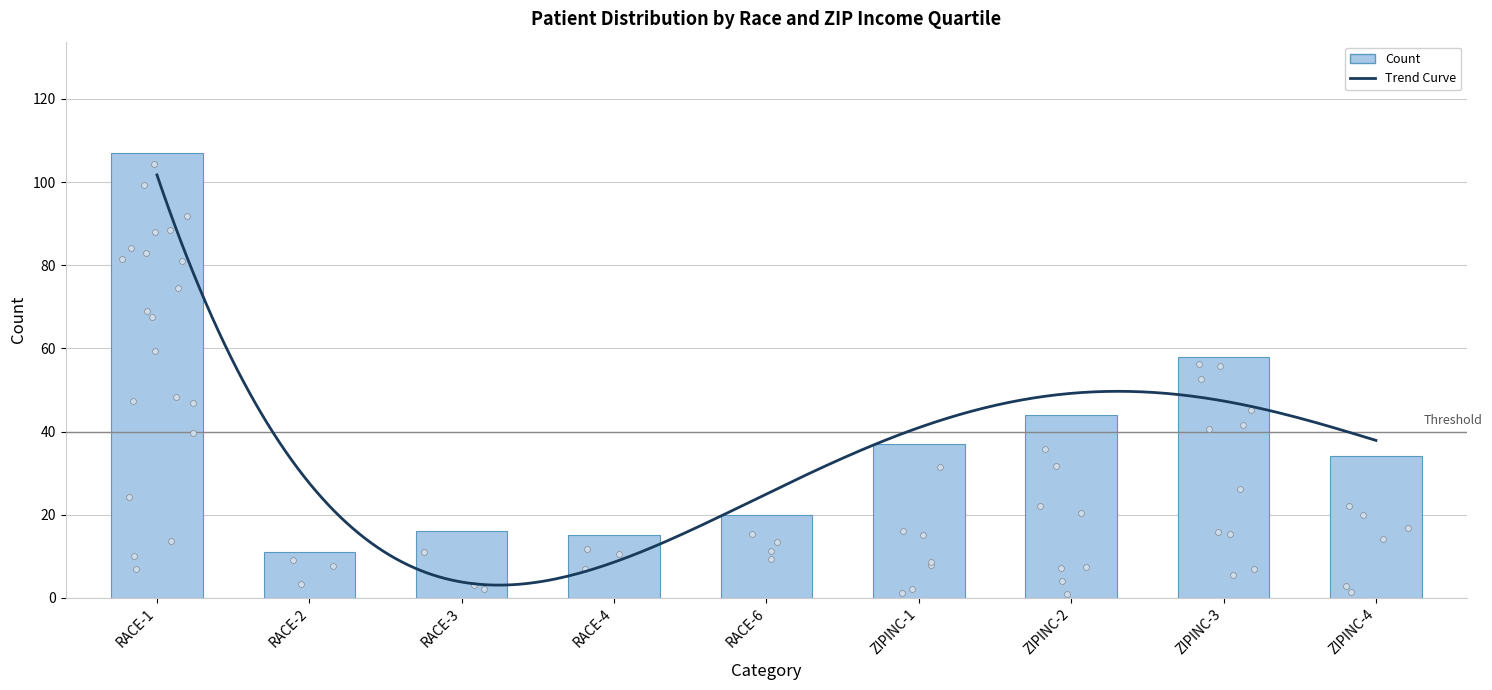

Approximately how many times larger is the value at RACE-1 compared to ZIPINC-1?

2.9